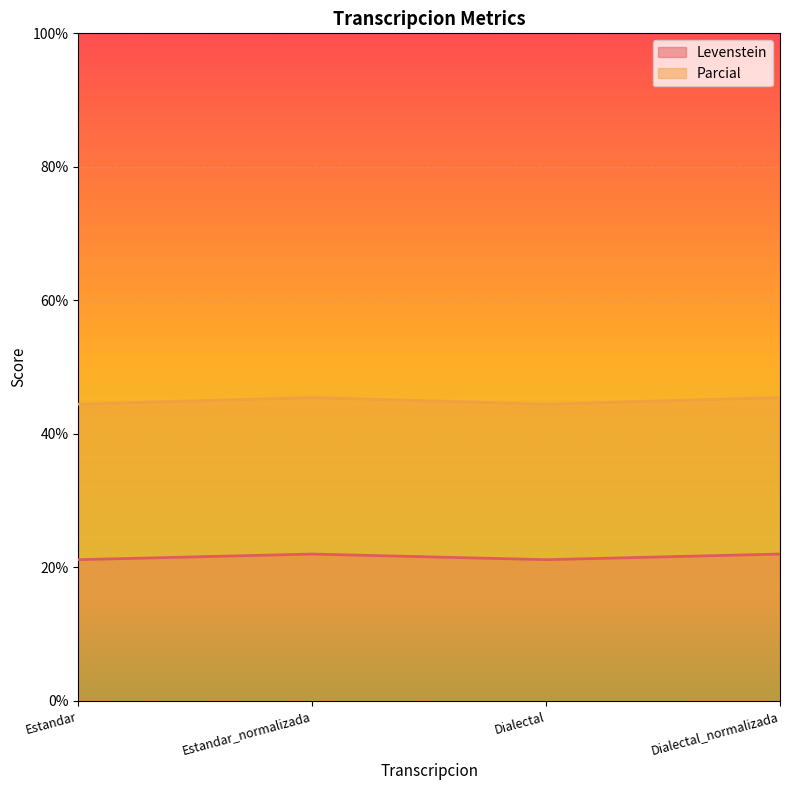

Does the chart display data point markers on the line(s)?

No